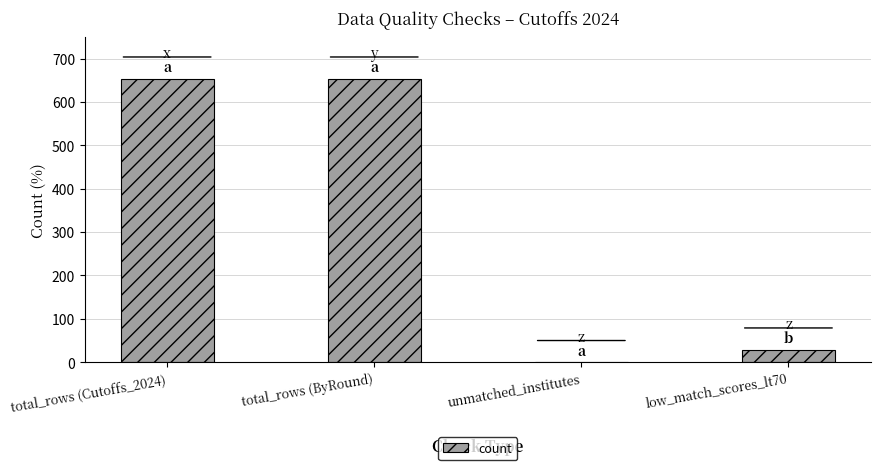

What is the maximum value shown in the chart?

654